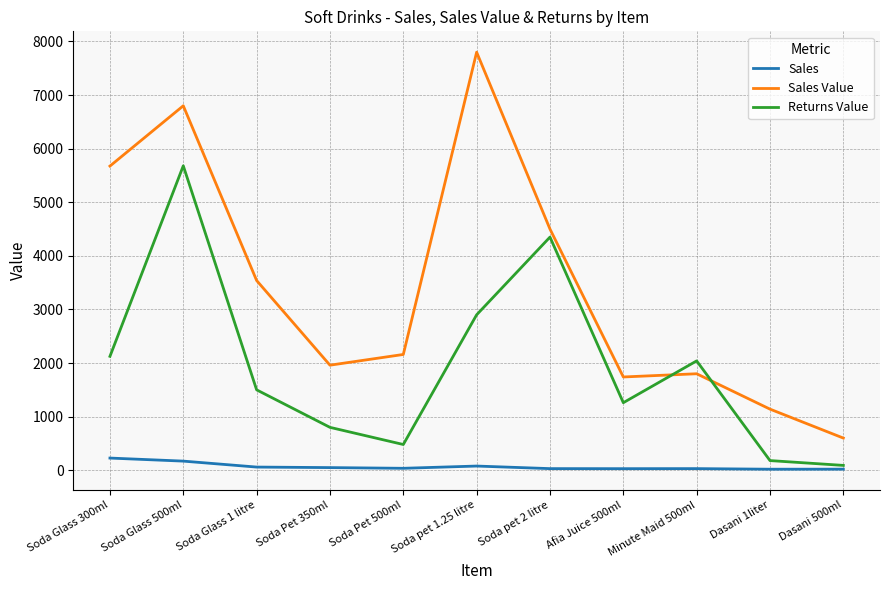

True or false: Returns Value and Sales cross at least once.

False